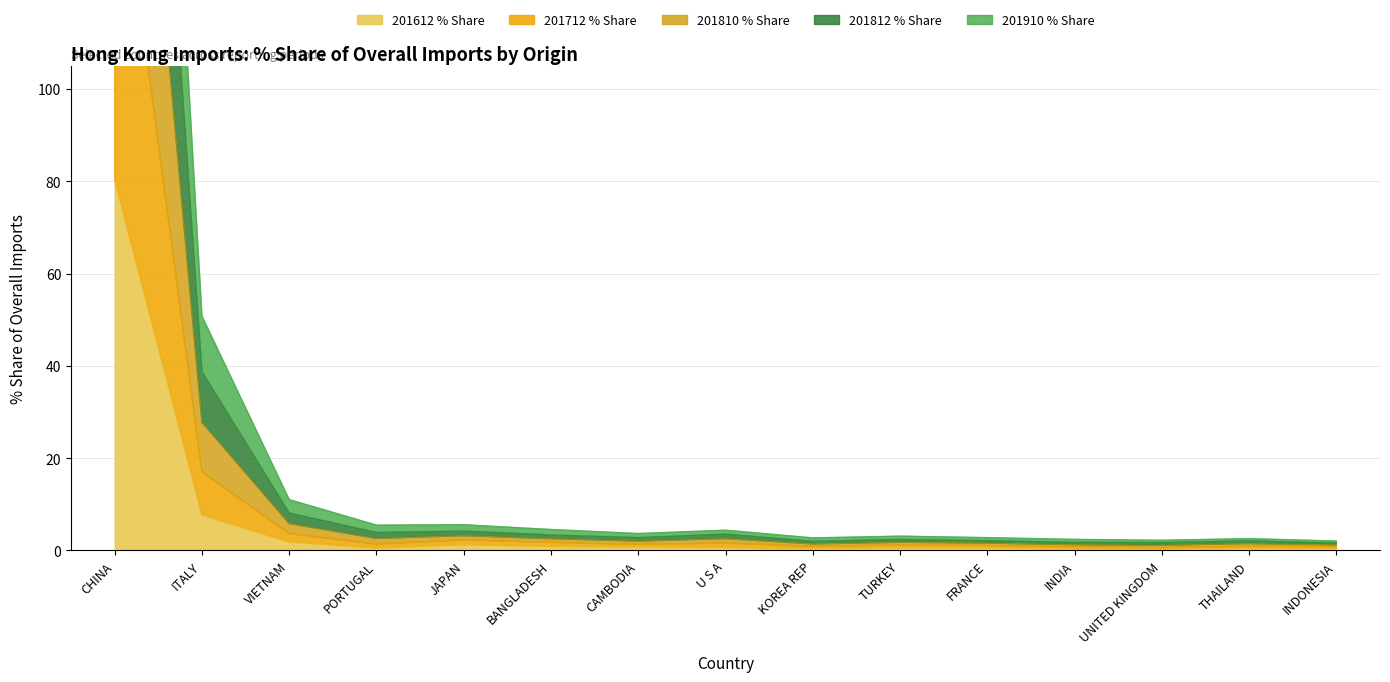

At which label is 201612 % Share closest to 40?

ITALY